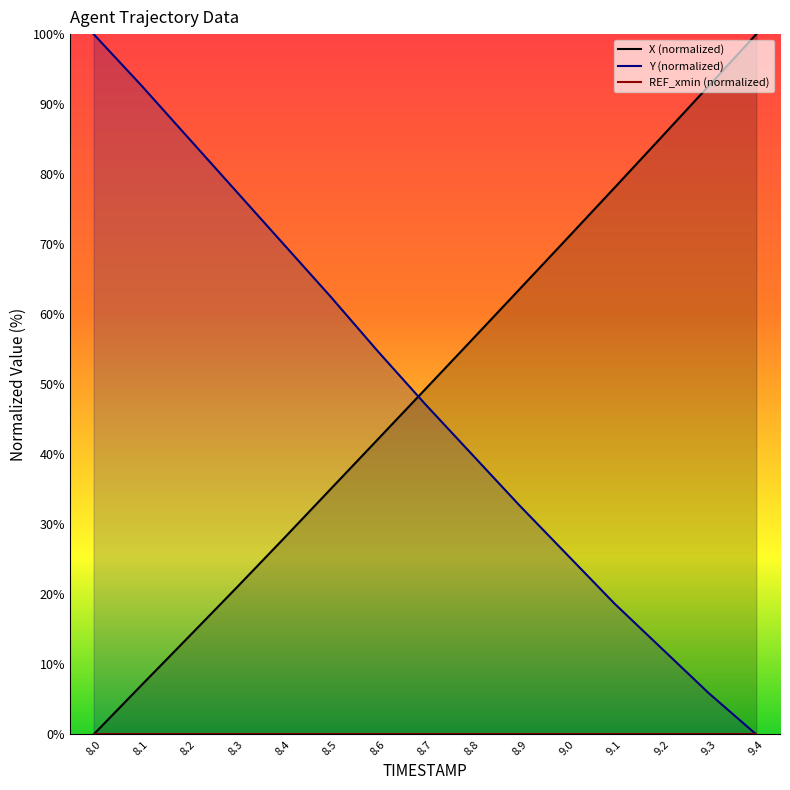

How many values in the X series are below 49?

7